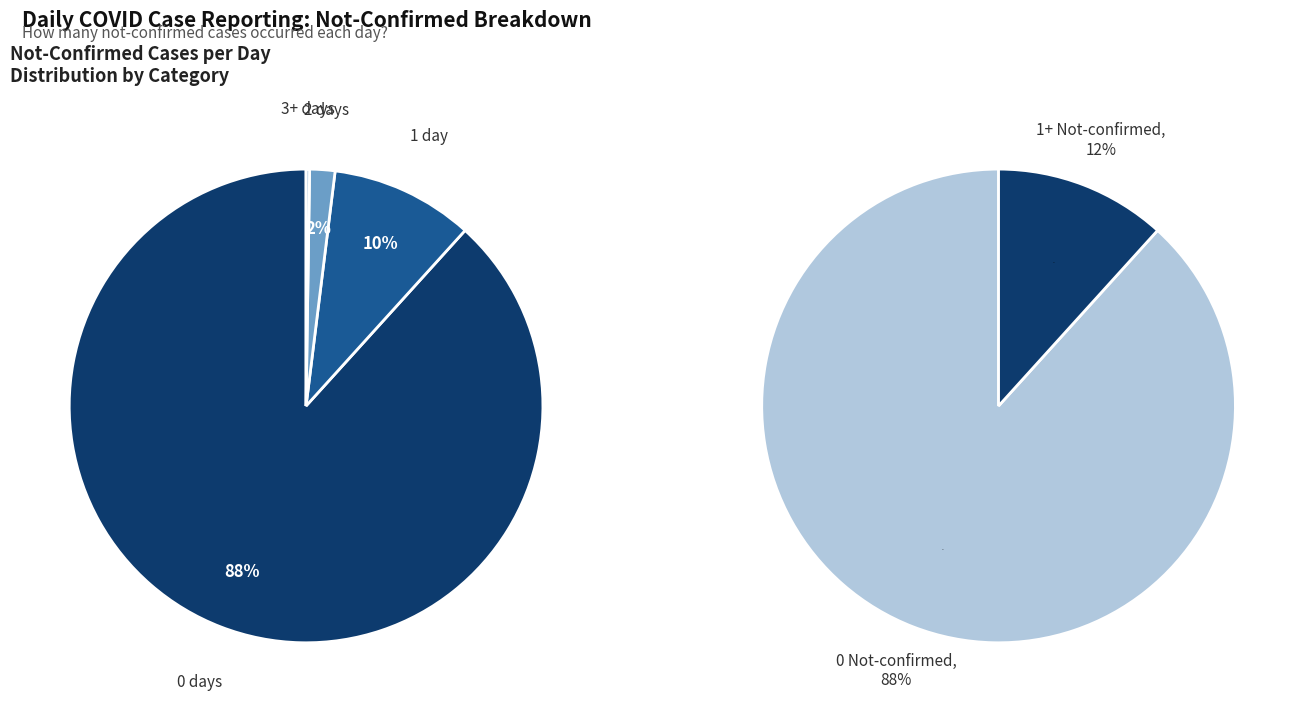

Combined, do 27 and 18 account for over 50%?

No